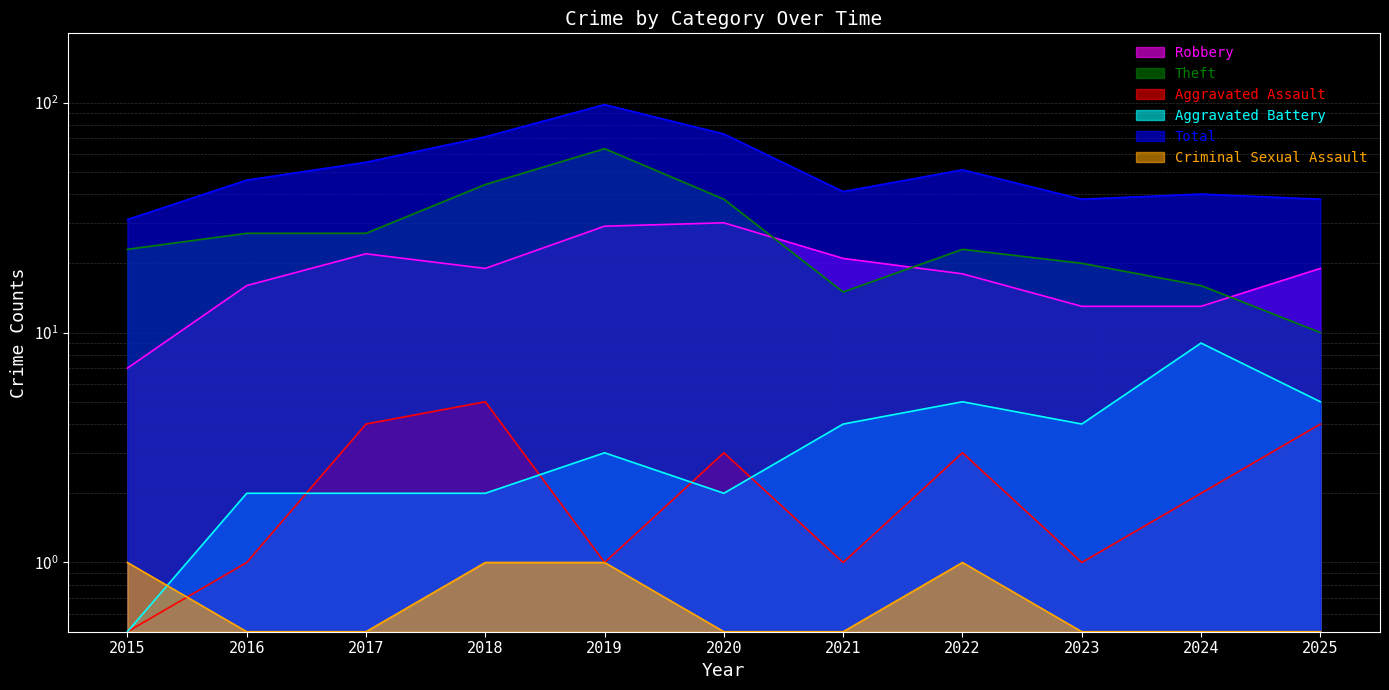

What is the difference between the maximum and minimum values in the Aggravated Battery series?

8.5